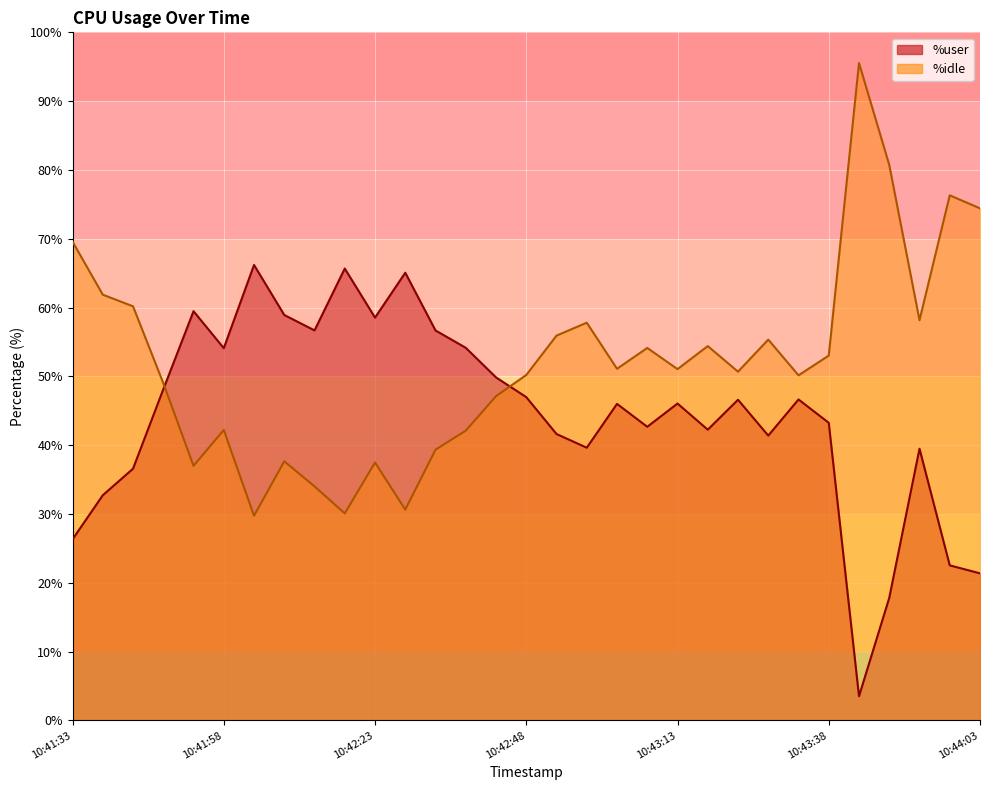

True or false: %user has more than 2 points higher than both neighbors.

True